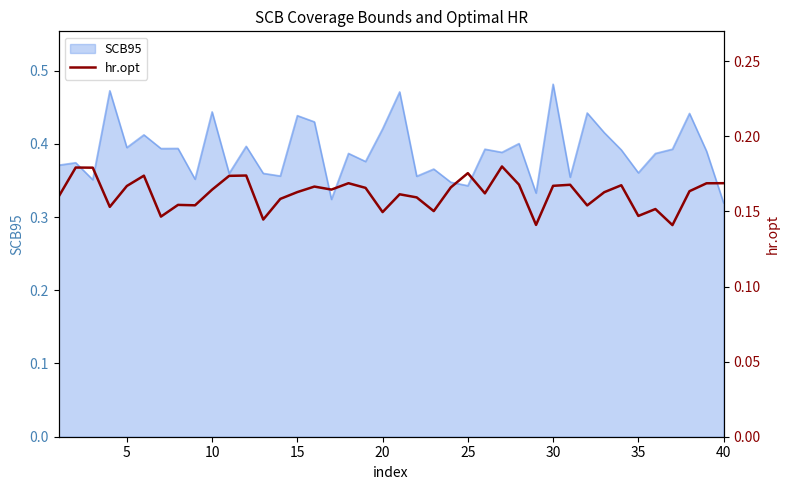

How many lines are shown in the chart?

1